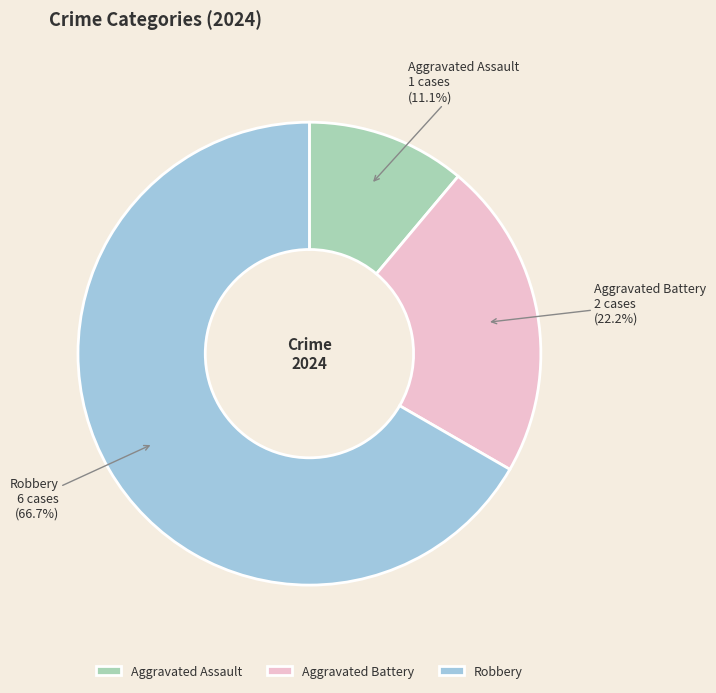

Which slice is the smallest?

Aggravated Assault